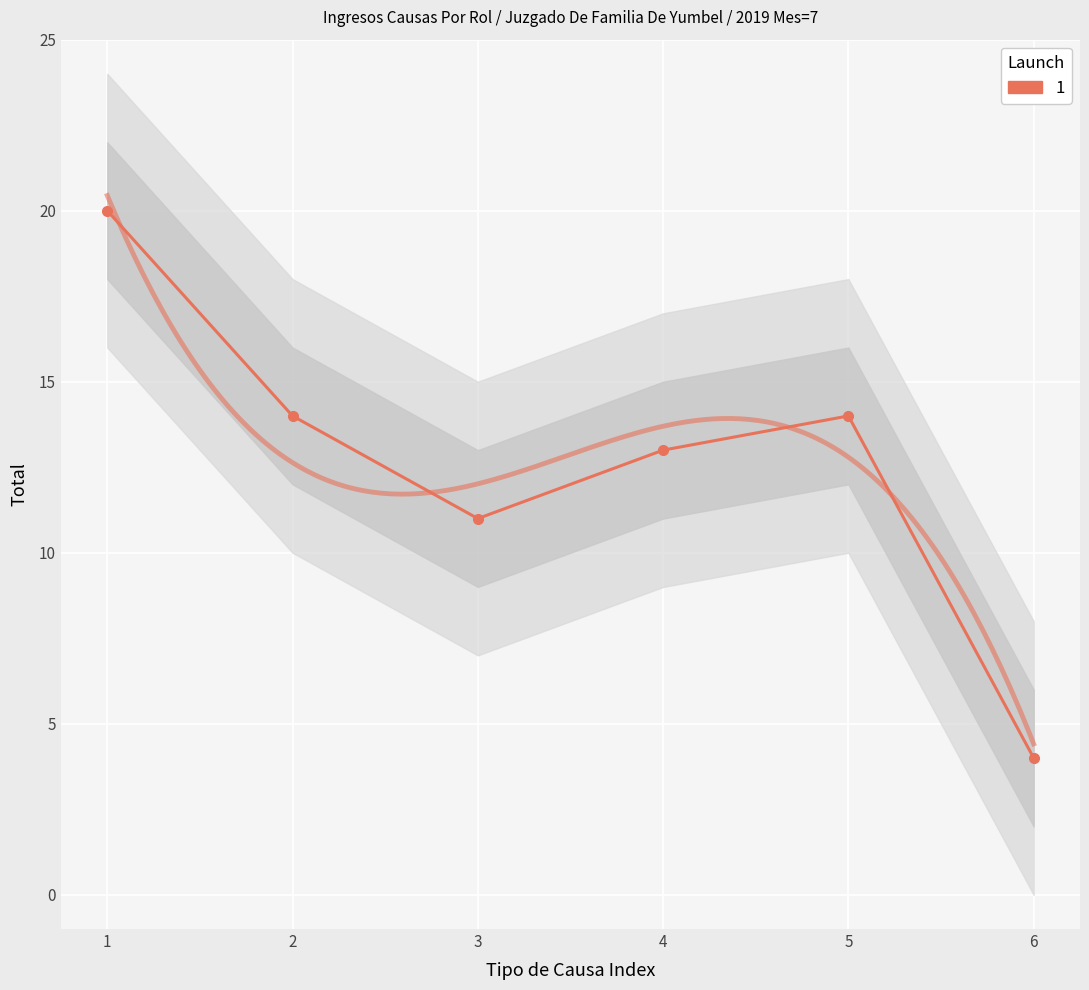

What is the value of the 3rd point from the left?

11